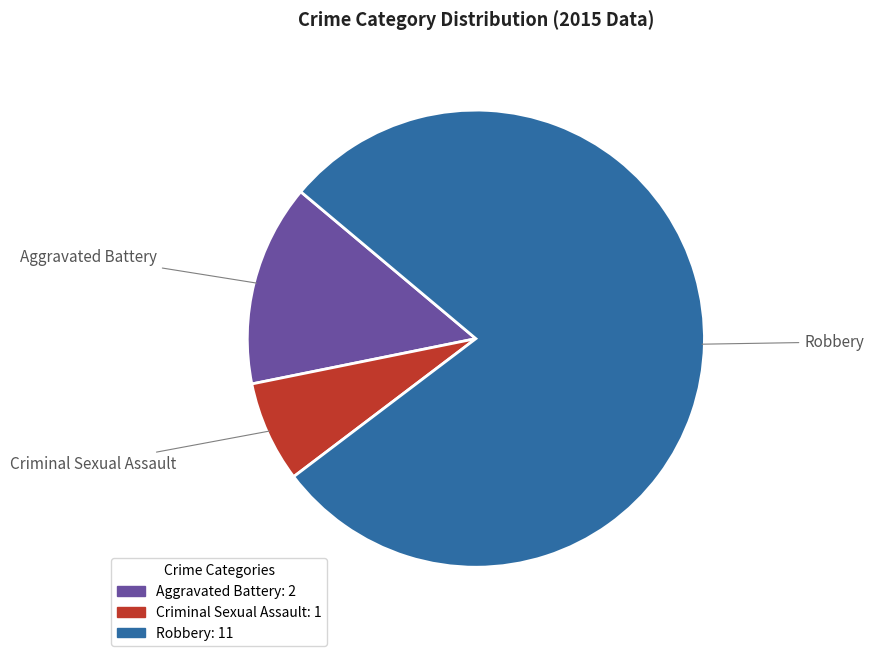

To the nearest percent, what is the average slice percentage?

33%